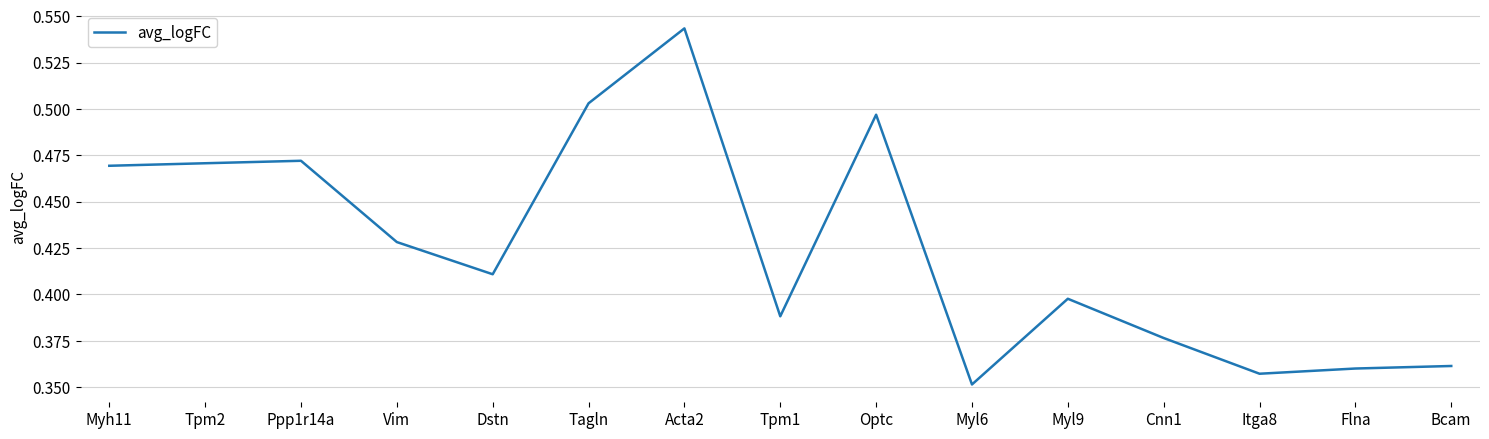

What position from the right is Bcam?

1